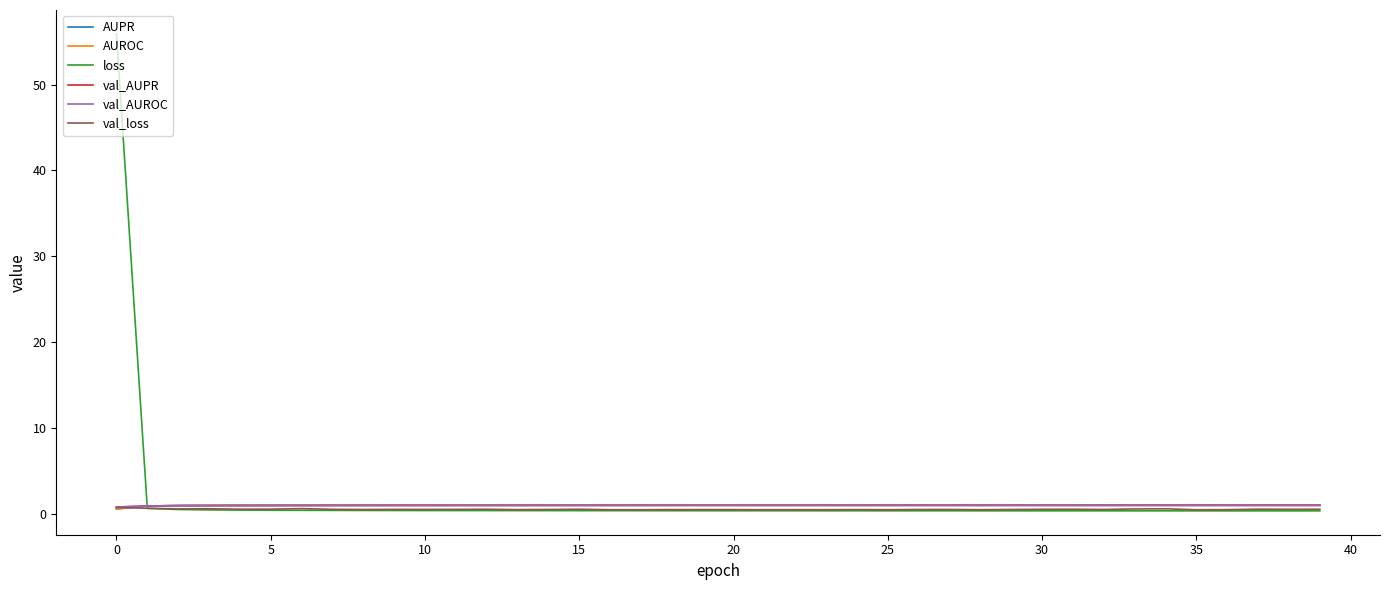

Which series has the largest total across all categories?

loss